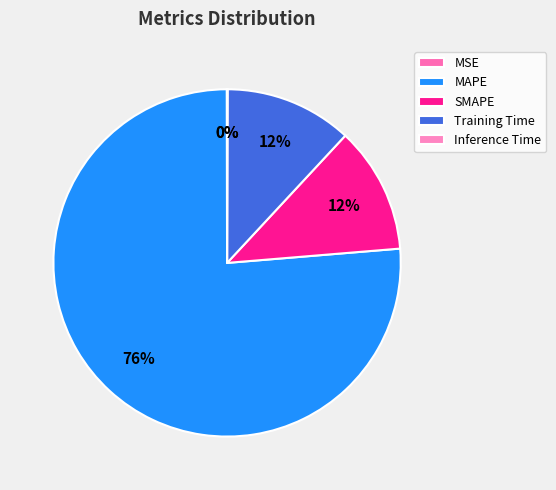

Which slice is the largest?

MAPE